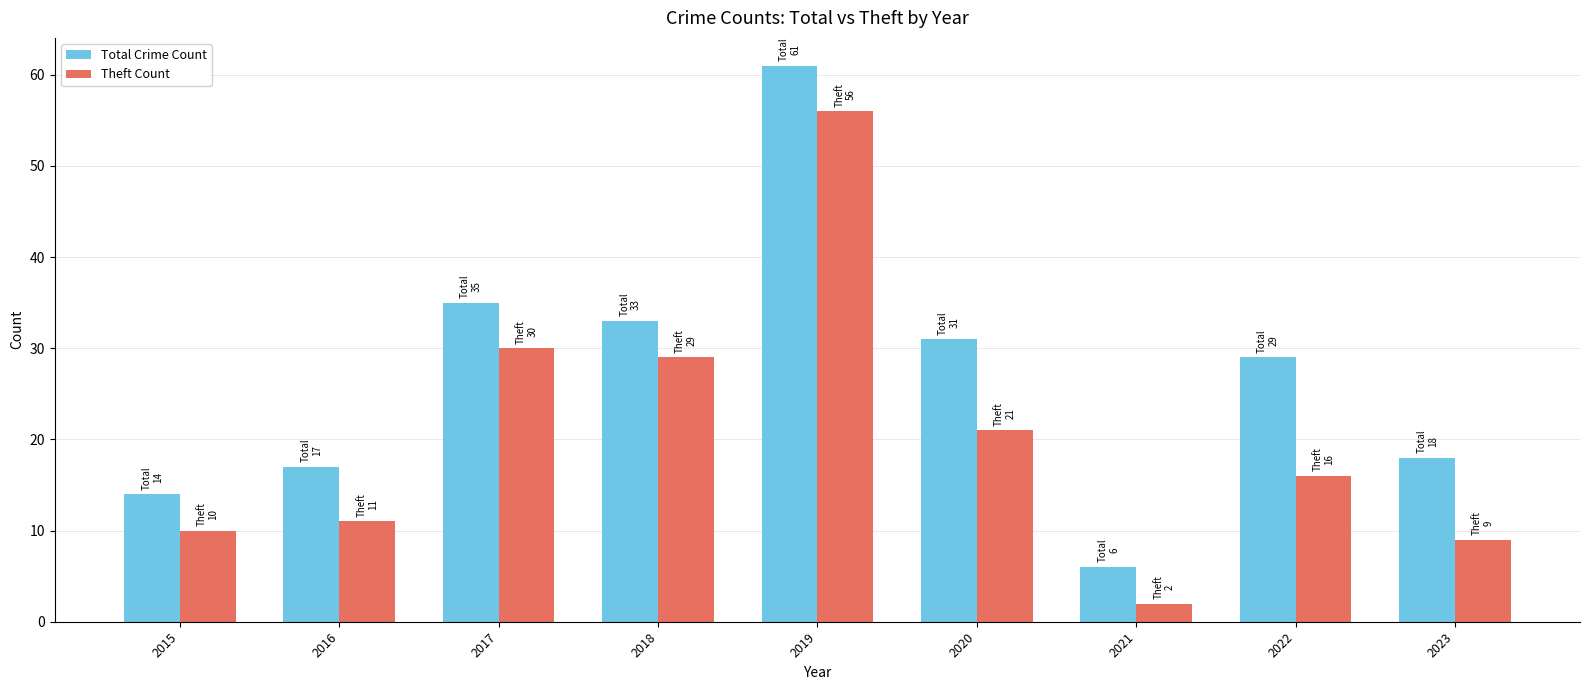

What is the difference between the maximum and minimum values in the Total Crime Count series?

55